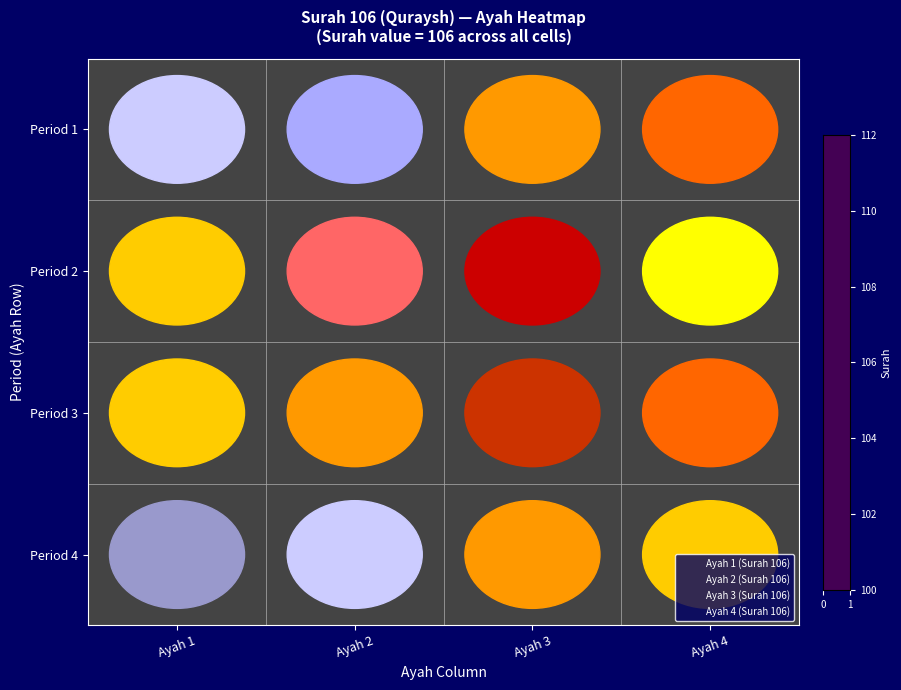

How many categories are shown in the chart?

4